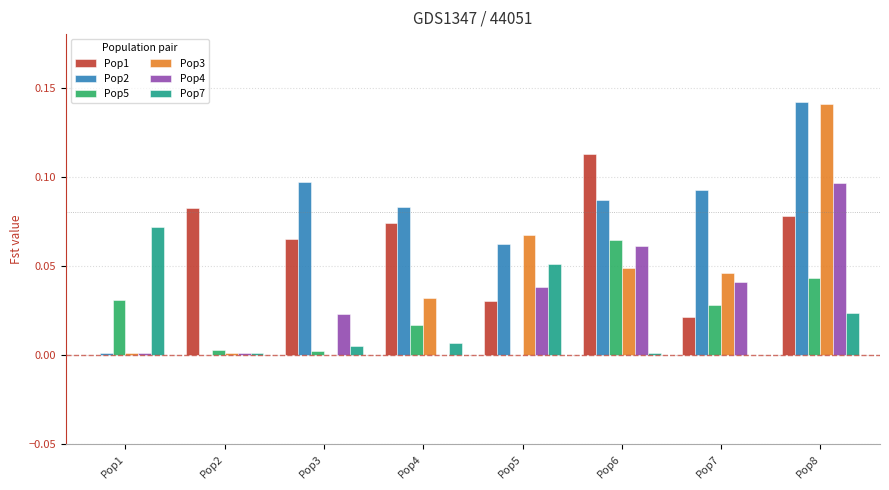

Is it true that Pop1 equals -0.1 at Pop1?

False